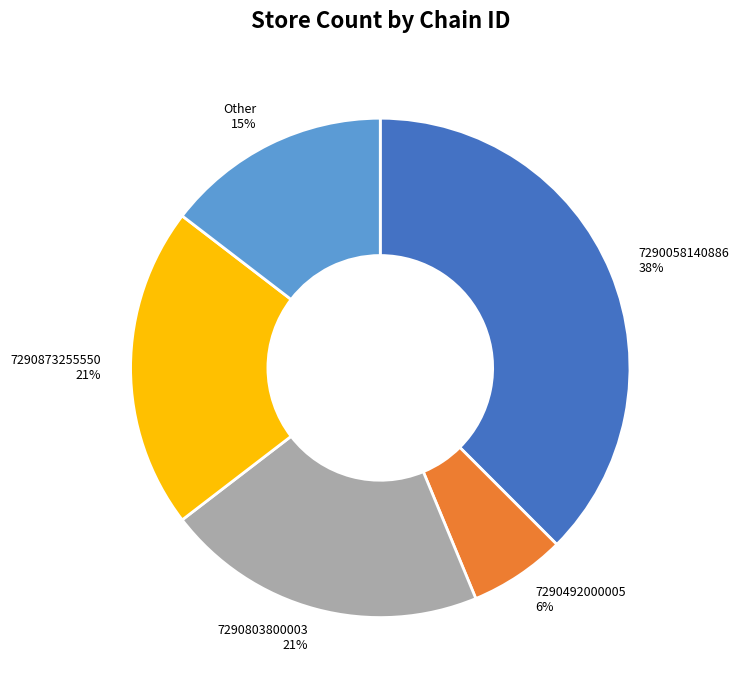

Which slice is the largest?

7290058140886